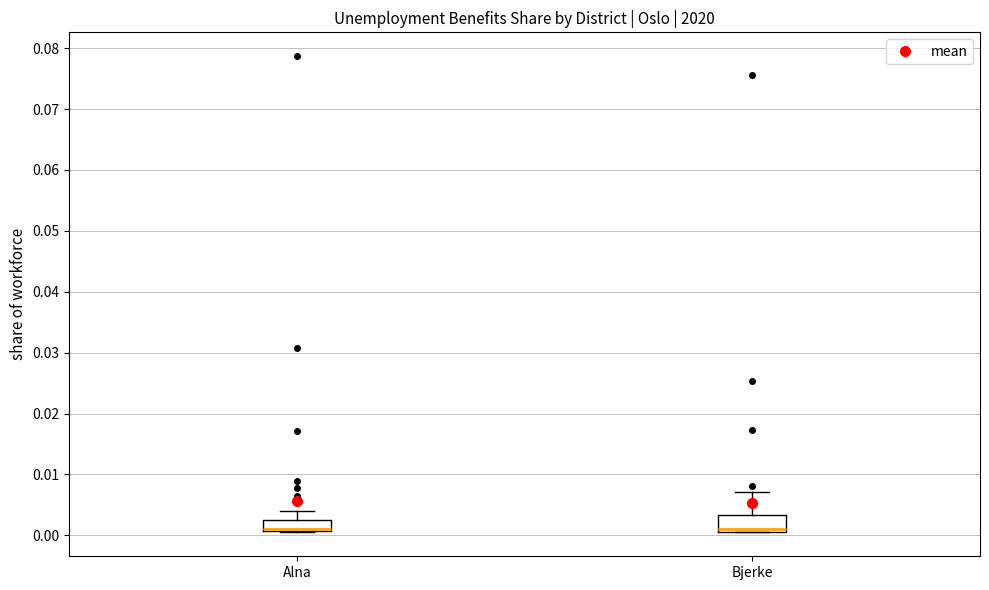

Where does the upper whisker of the box for Alna end on the y-axis? The values are not printed on the chart, so give them approximately, as read against the axis.

0.004